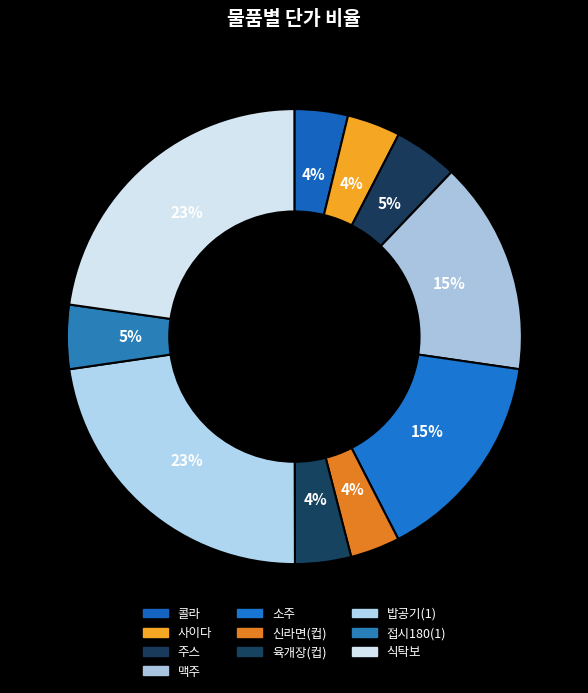

To the nearest percent, what percentage of the pie is 밥공기(1)?

23%